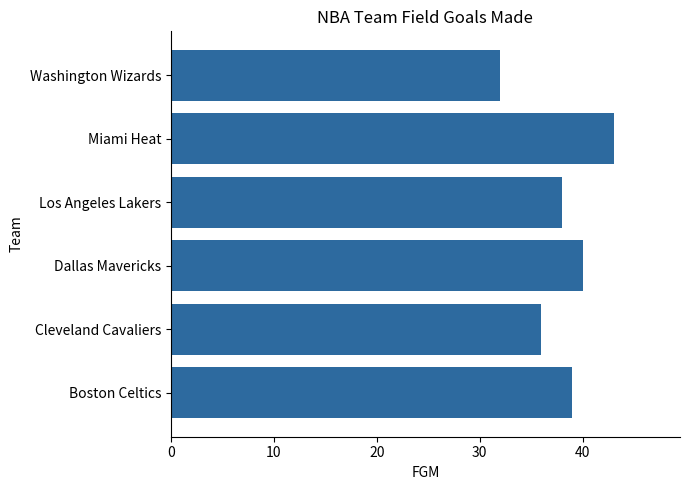

Rank the categories by value from lowest to highest.

Washington Wizards, Cleveland Cavaliers, Los Angeles Lakers, Boston Celtics, Dallas Mavericks, Miami Heat